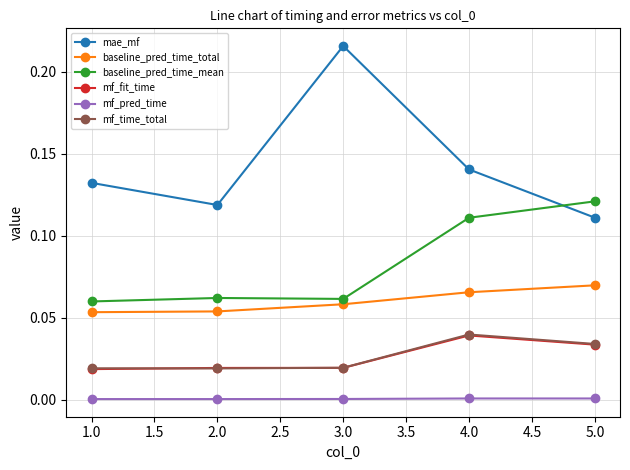

Which series has the largest total across all categories?

mae_mf